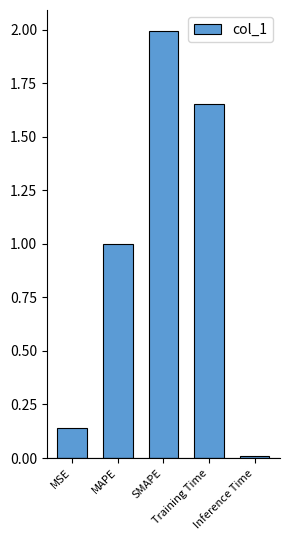

Rank the categories by value from highest to lowest.

SMAPE, Training Time, MAPE, MSE, Inference Time